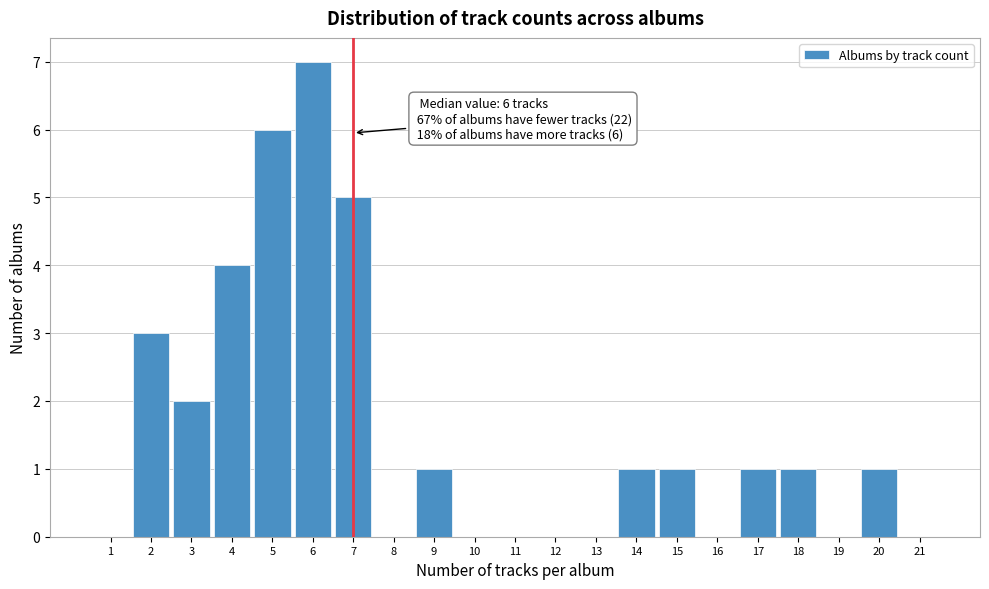

Reading left to right, what are all the values shown in this chart?

1=0	2=3	3=2	4=4	5=6	6=7	7=5	8=0	9=1	10=0	11=0	12=0	13=0	14=1	15=1	16=0	17=1	18=1	19=0	20=1	21=0